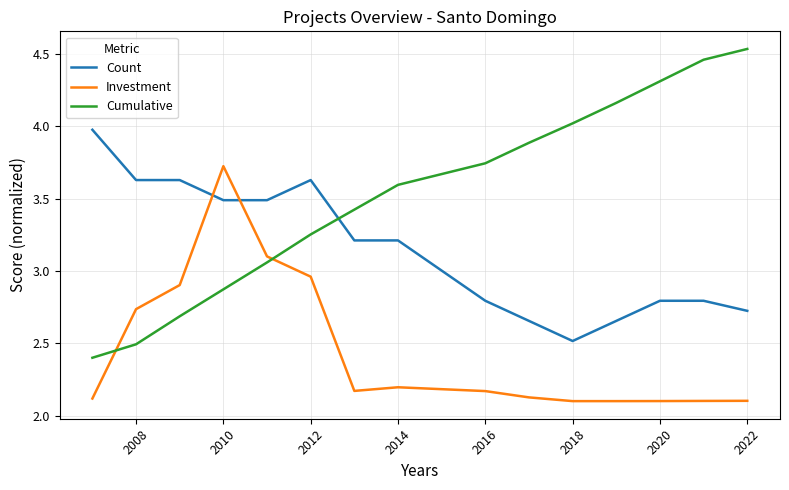

What are all the series names shown in the legend?

Count, Investment, Cumulative